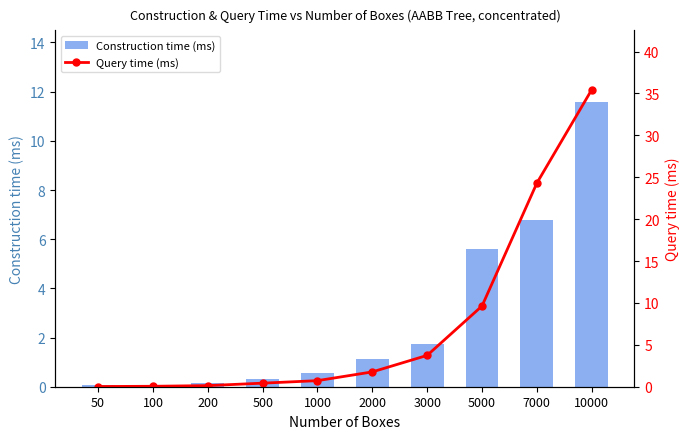

How many values in the Query time (ms) series are below 1?

5